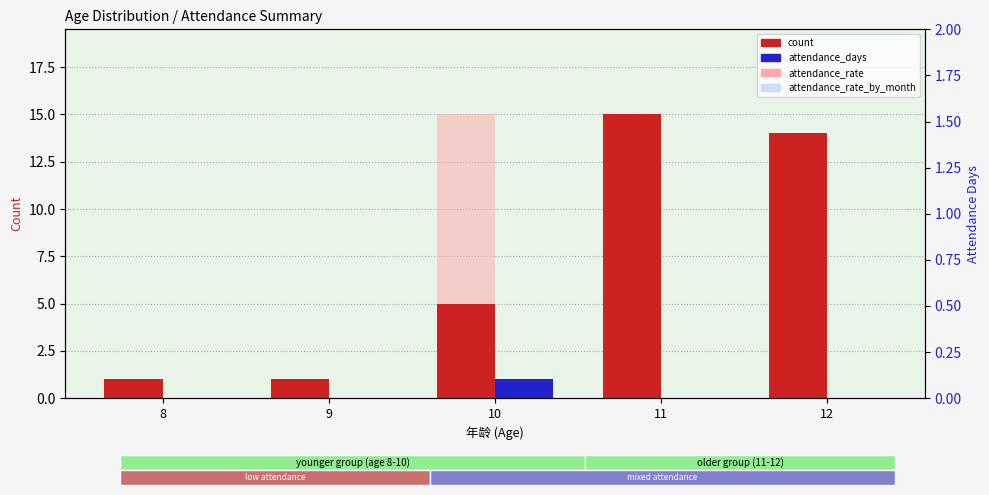

At how many categories does at least one series exceed 5?

3